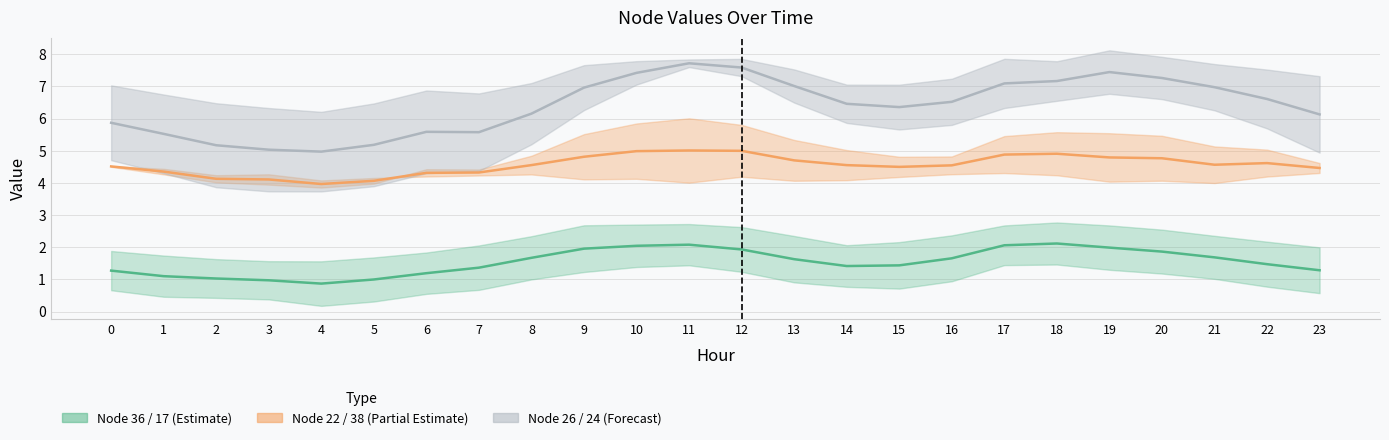

What is the difference between the highest and lowest values at 9?

5.0